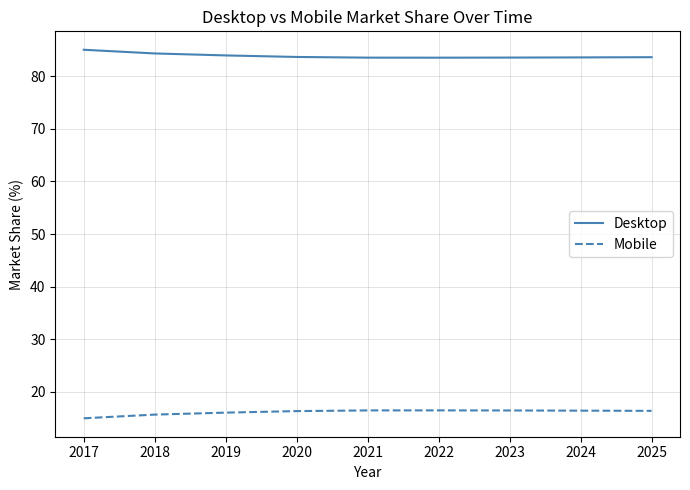

Is this an area chart (filled region under the line)?

No